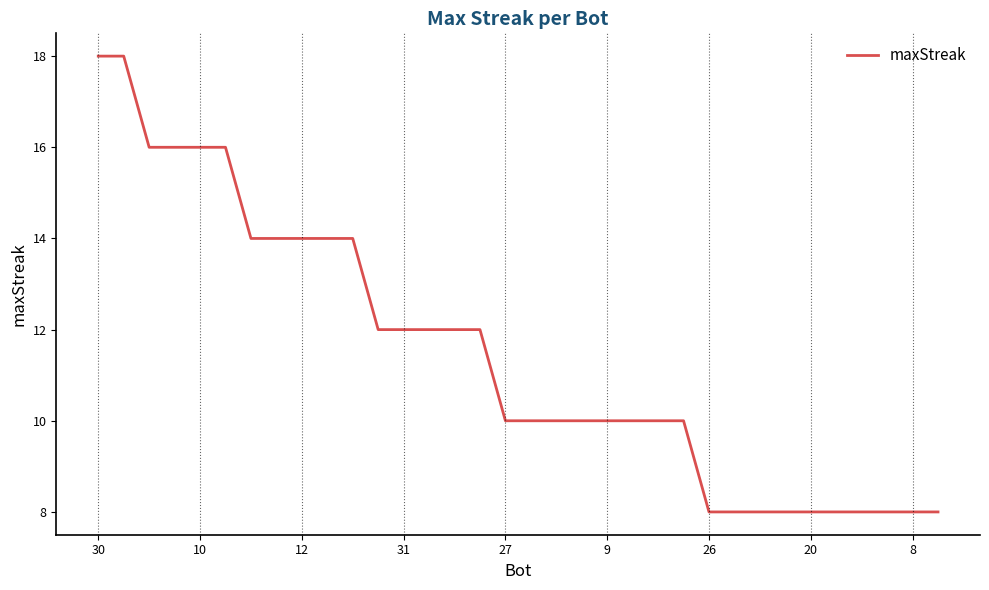

What is the greatest value displayed?

18